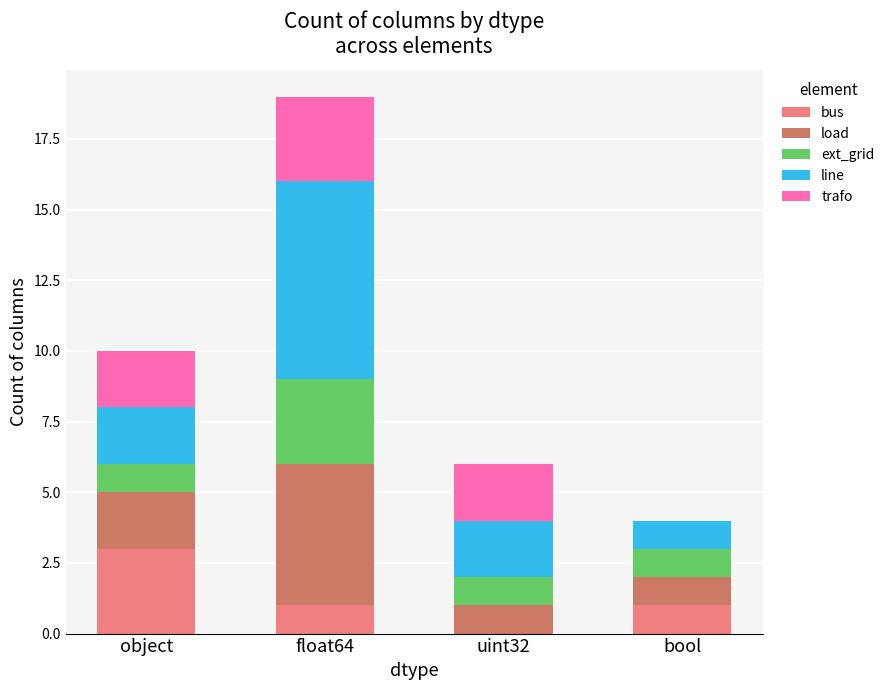

Reading right to left, what are the values for bus?

bool=1	uint32=0	float64=1	object=3